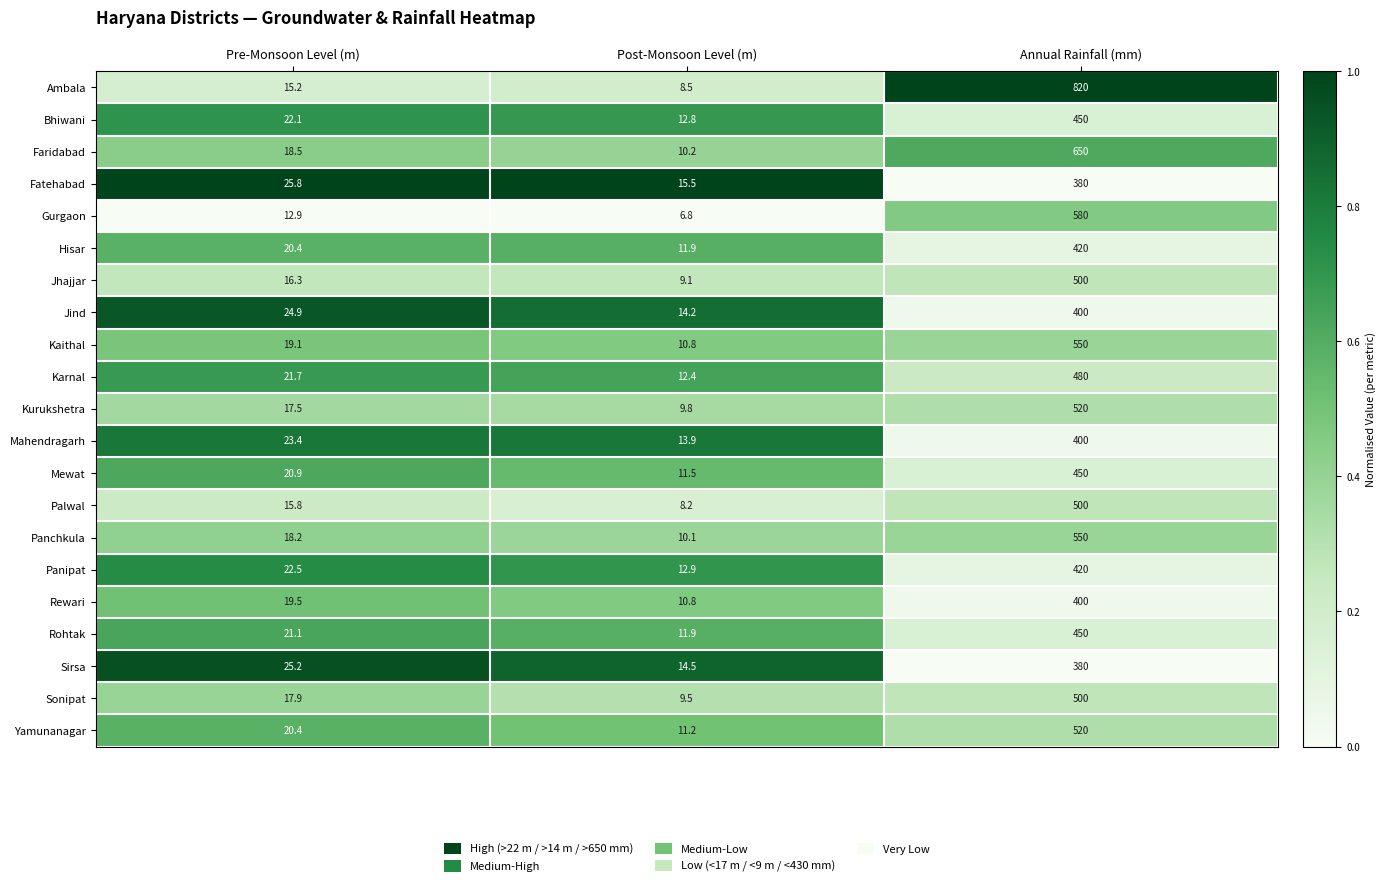

What is the greatest value displayed?

820.0